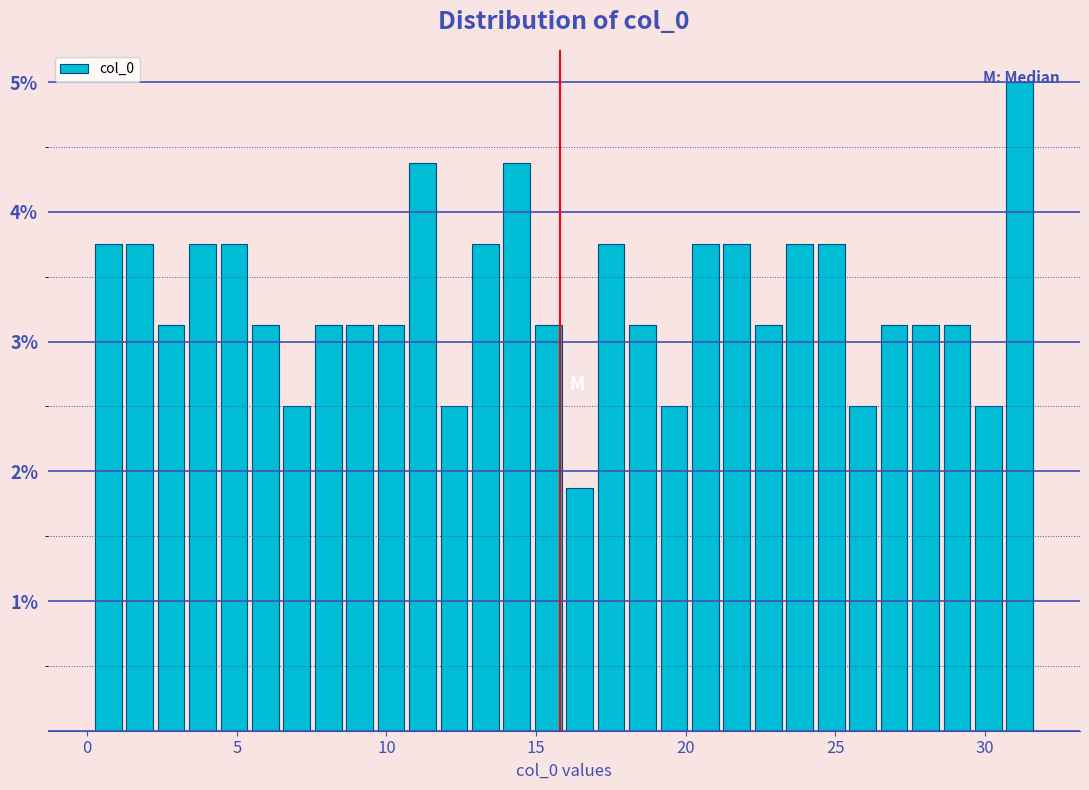

Read against the x-axis, roughly where is the centre of the tallest bar?

31.0